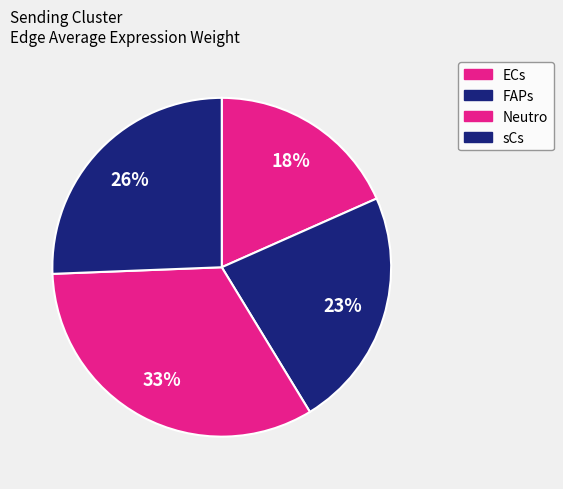

Does FAPs account for over 50% of the chart?

No